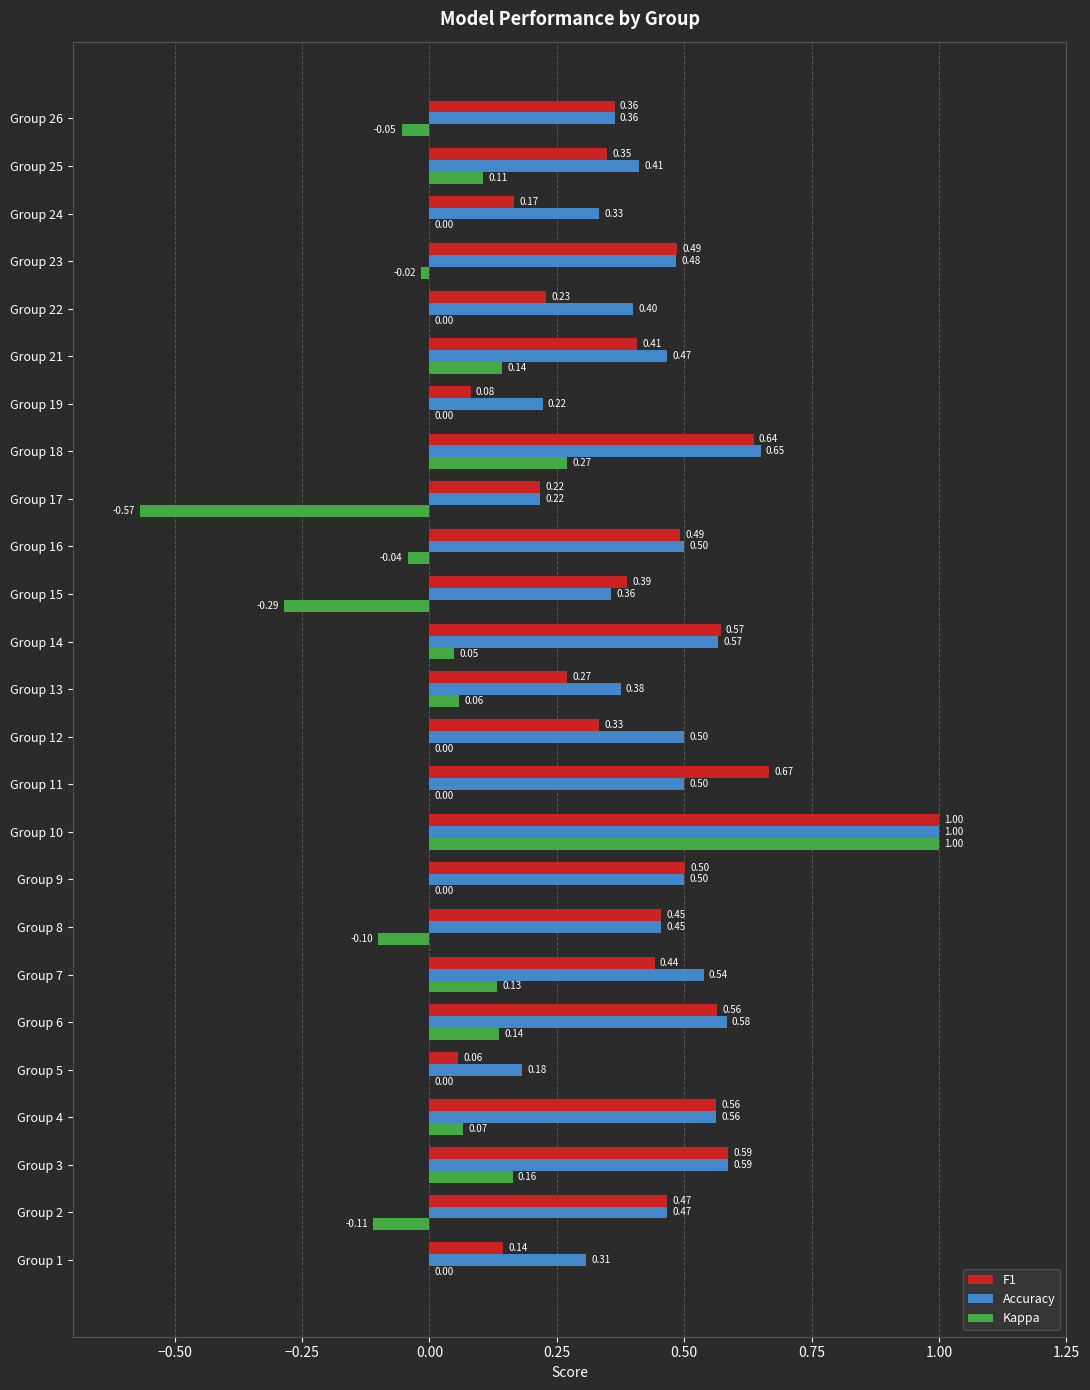

What is the sum of the F1 values at Group 21 and Group 15?

0.8